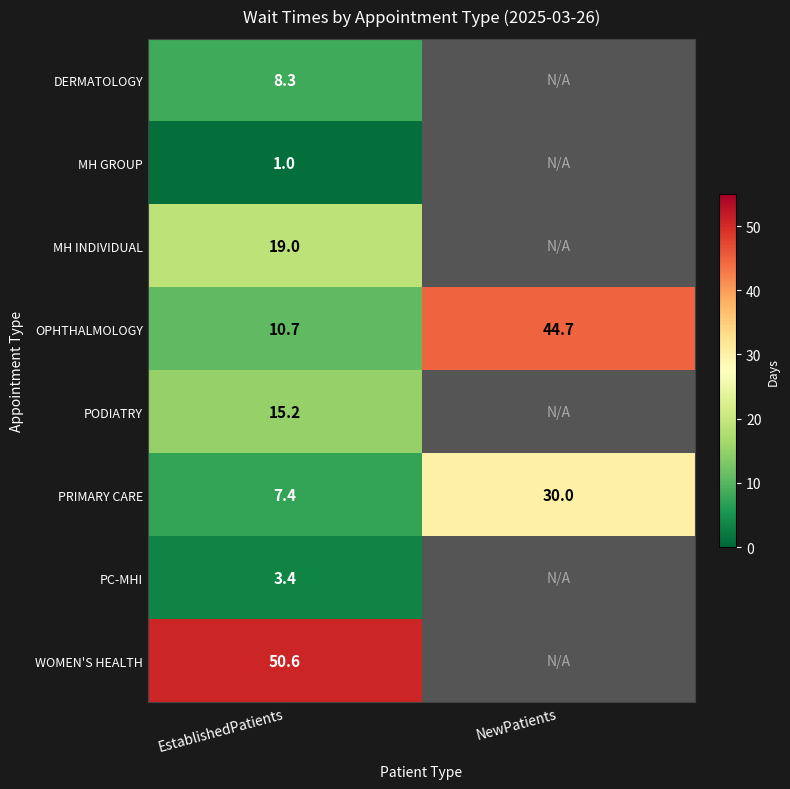

At which label is PRIMARY CARE closest to 18?

EstablishedPatients